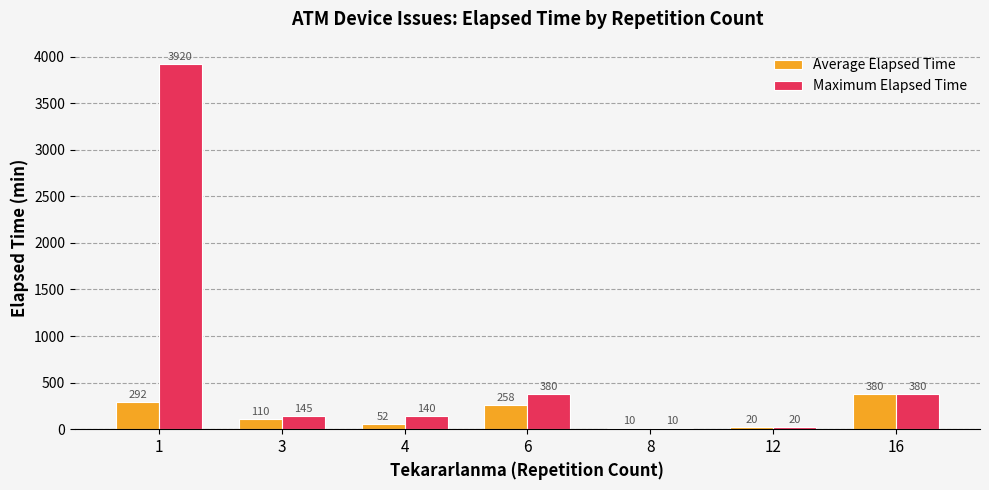

Which series changed the most between 4 and 16?

Average Elapsed Time